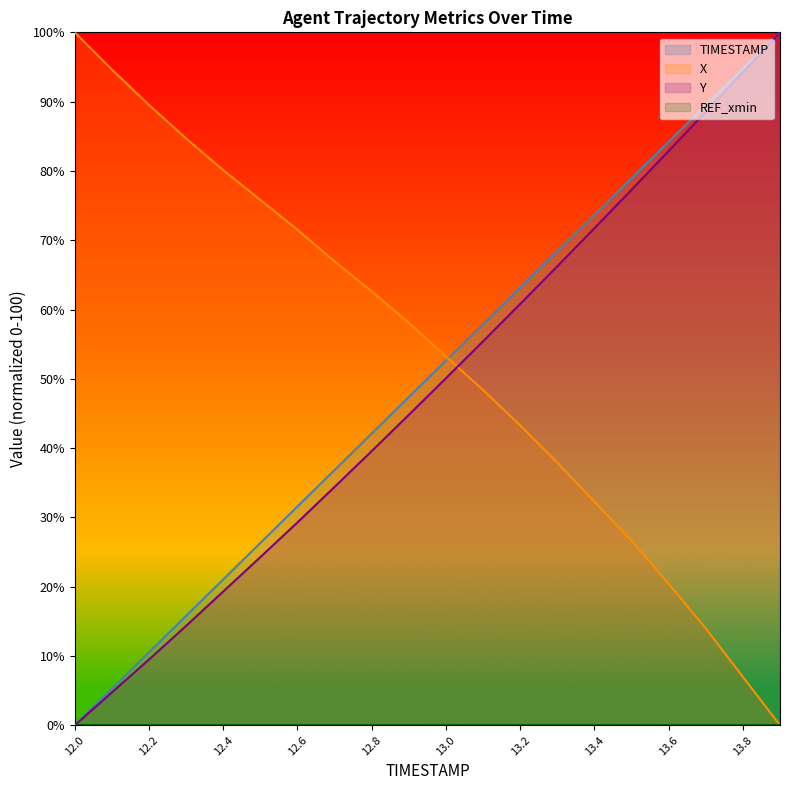

Between 13.5 and 13.1, which is larger?

13.5